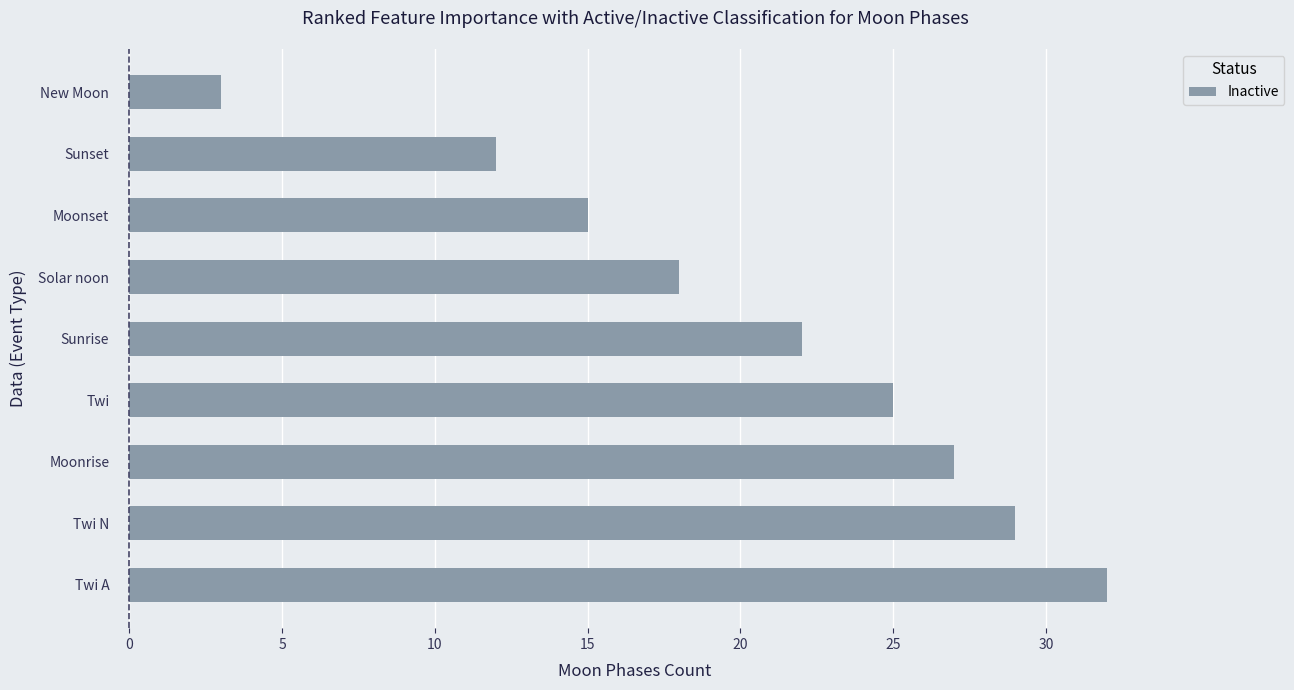

Read the value at Twi N, to the nearest 10.

30